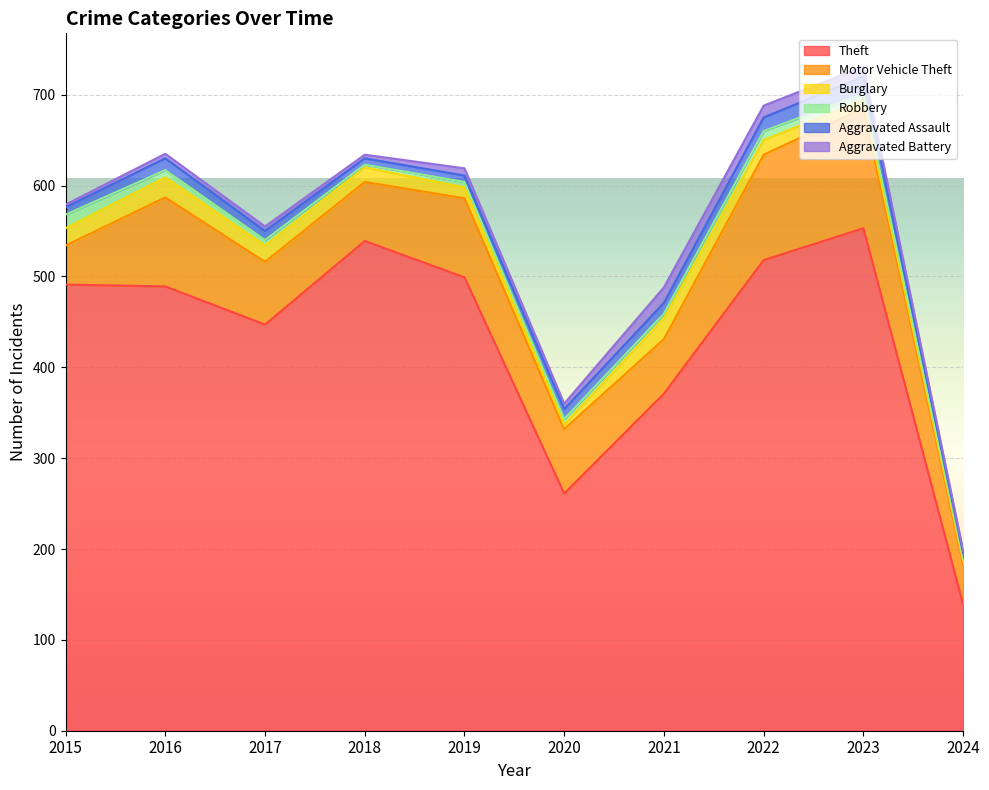

Which category has the lowest value in the Robbery series?

2018